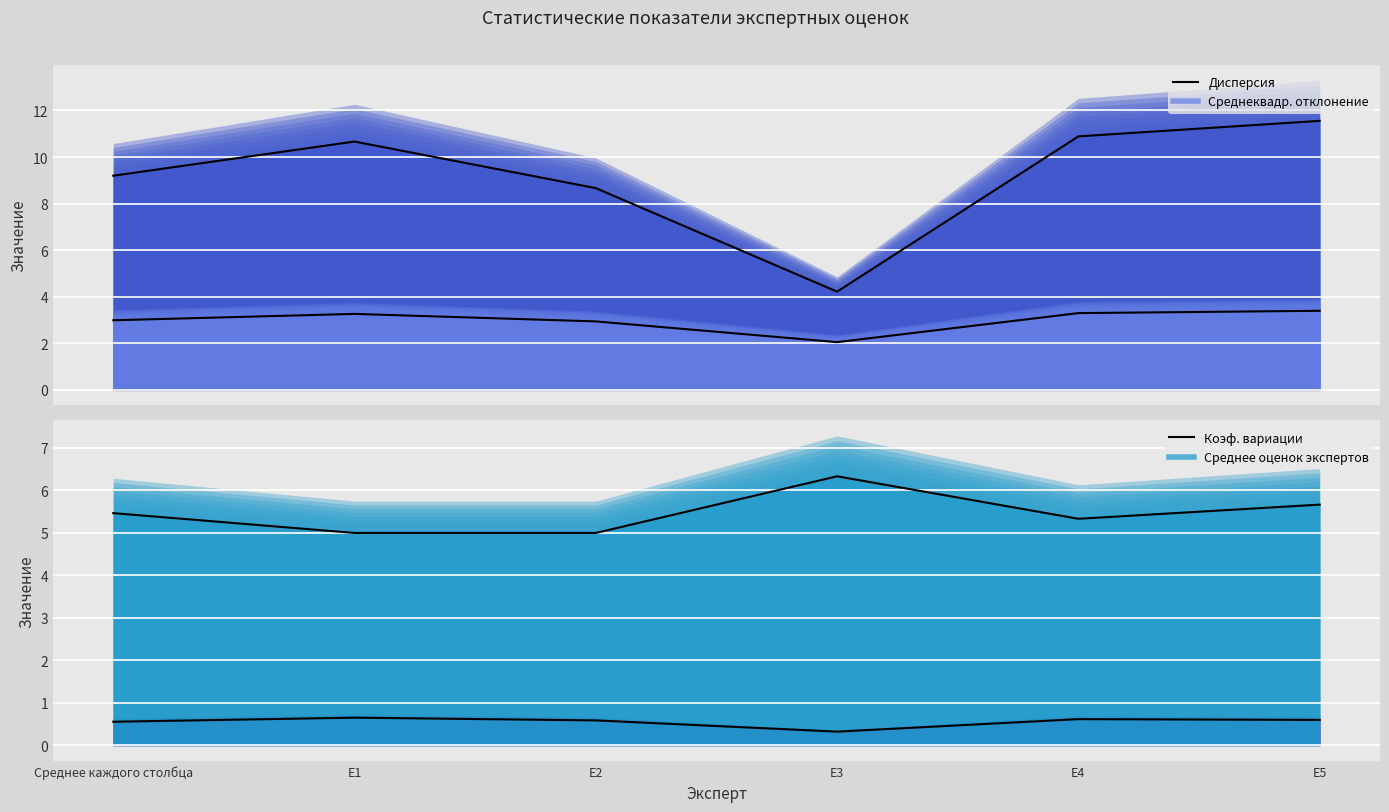

Which series changed the most between Среднее каждого столбца and E2?

Дисперсия